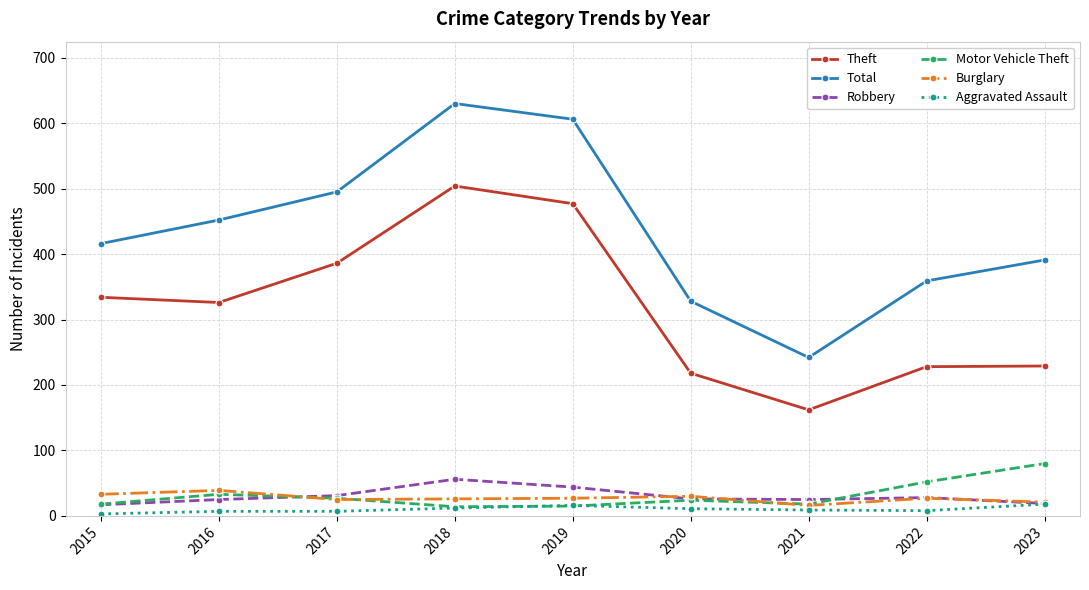

Which series has the largest total across all categories?

Total